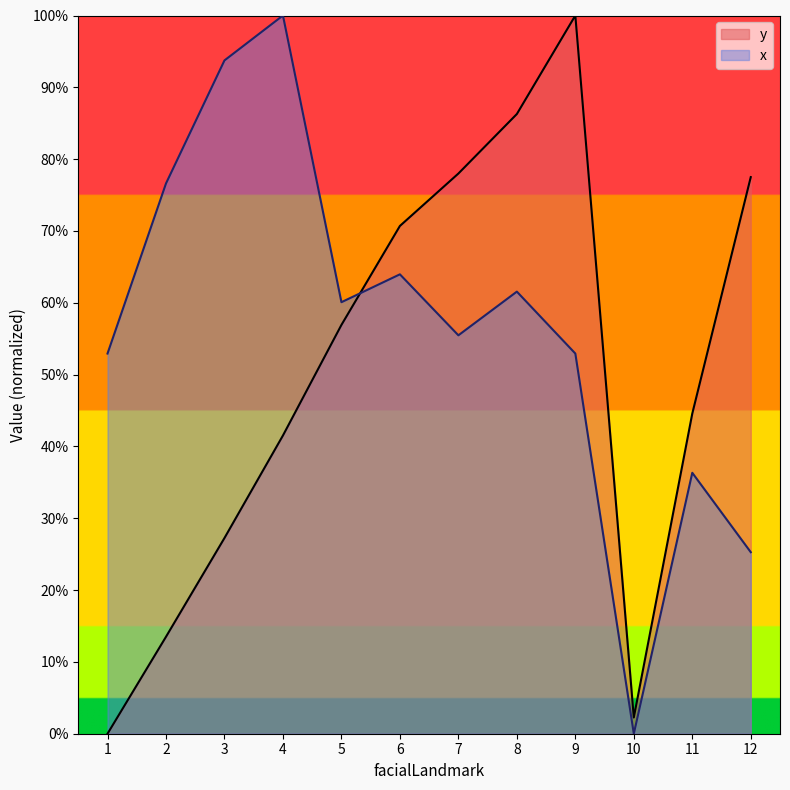

Rank the series by their average value, from lowest to highest.

y, x